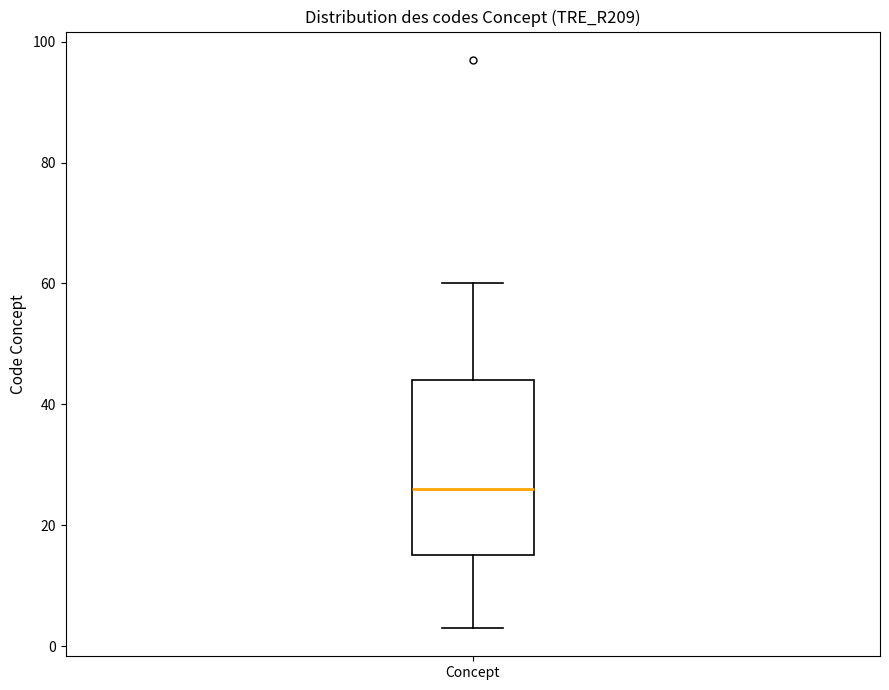

Transcribe this box plot: give where the median line is, the range the box spans, and where the two whiskers end, as read against the y-axis. The values are not printed on the chart, so give them approximately, as read against the axis.

median 26, box 16 to 44, whiskers 4 to 60